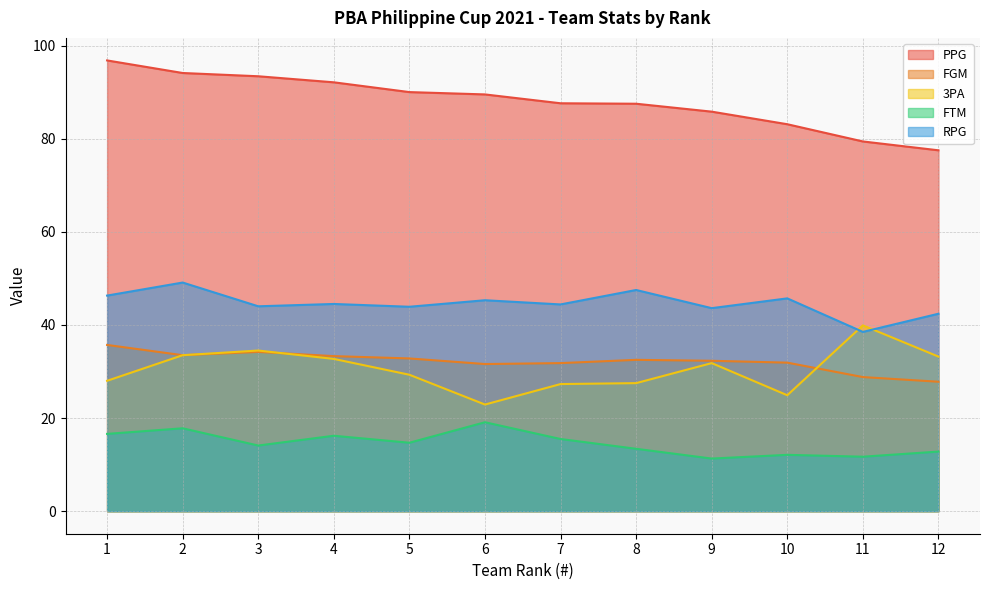

Which series changed the most between 6 and 11?

3PA